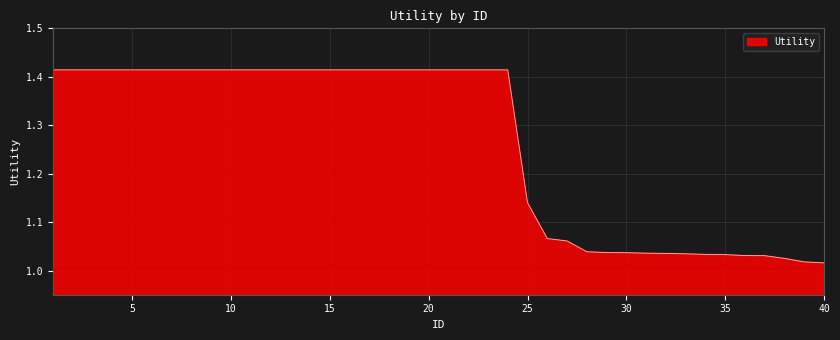

What is the difference between the maximum and minimum values?

0.4